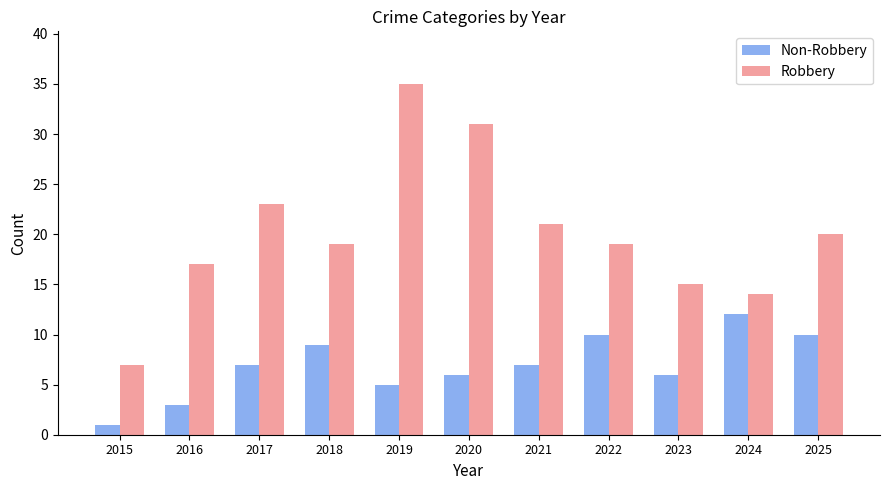

What is the sum of all Robbery values?

221